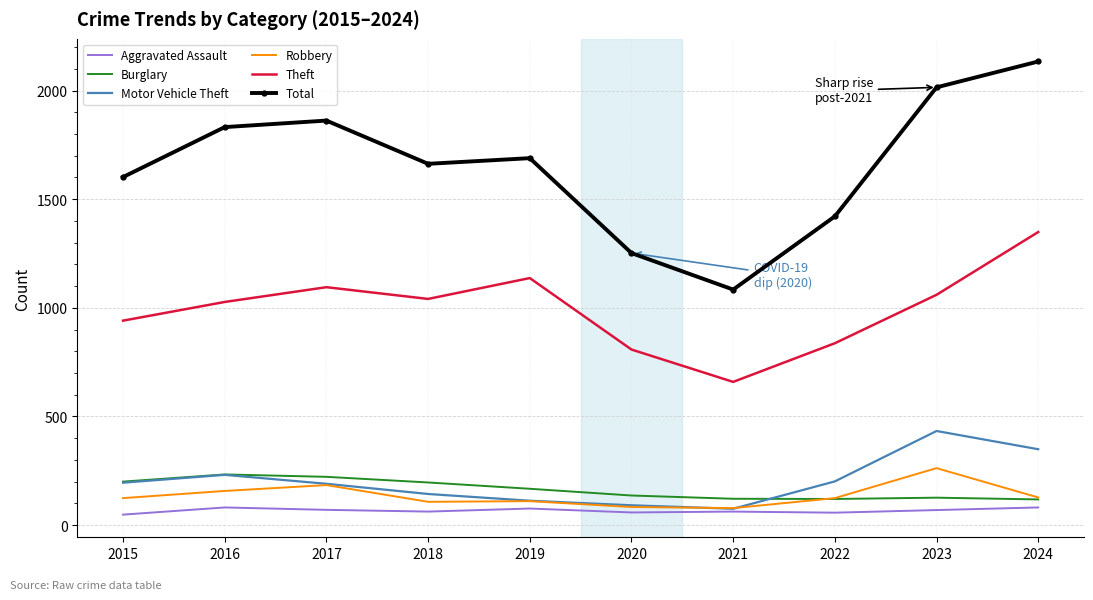

True or false: Robbery and Theft intersect in this chart.

False